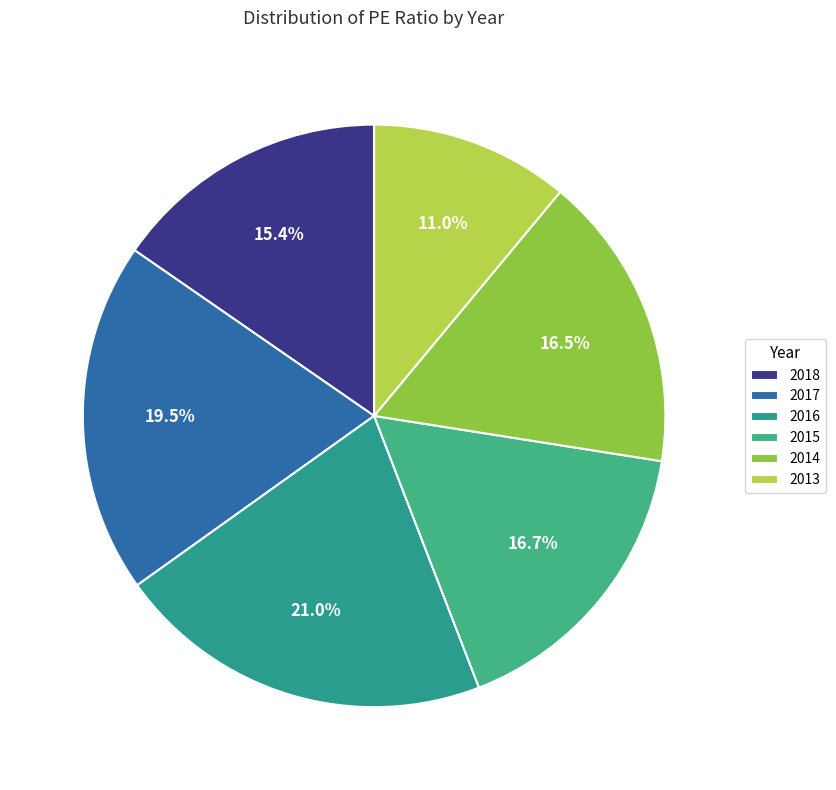

Between 2018 and 2016, which is larger?

2016